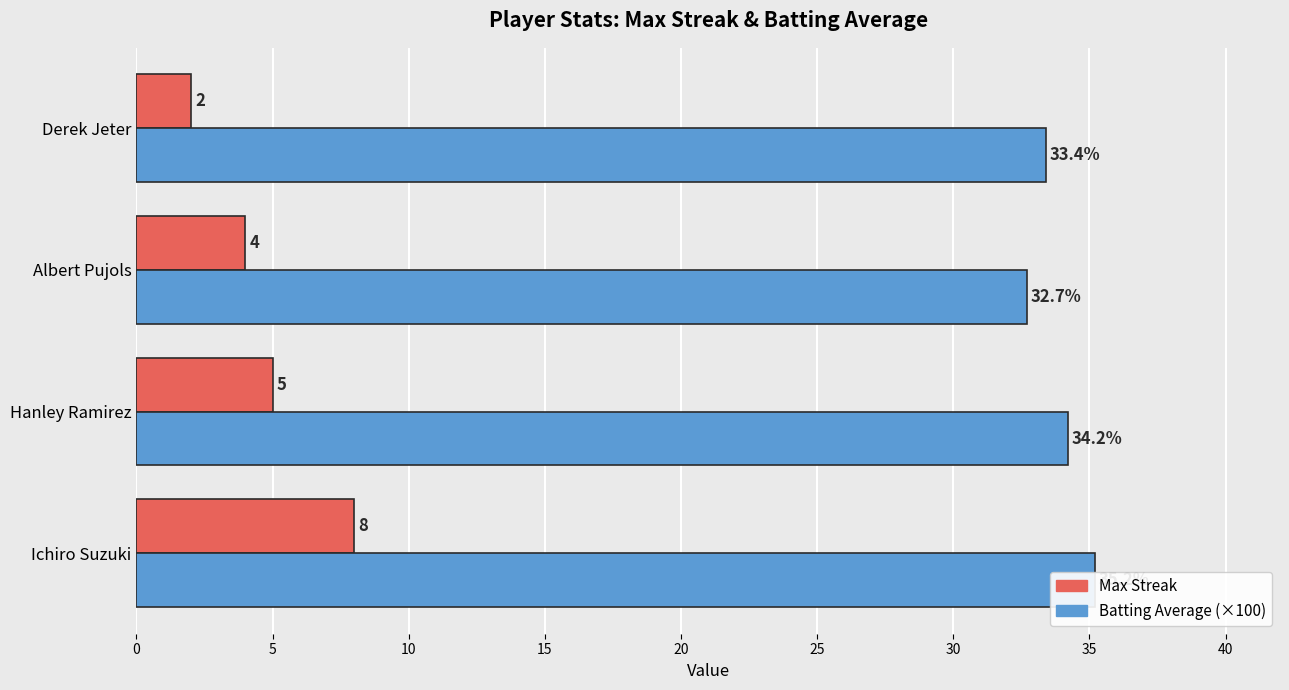

Is the value of Max Streak at Ichiro Suzuki greater than the value of Batting Average (×100) at Ichiro Suzuki?

No